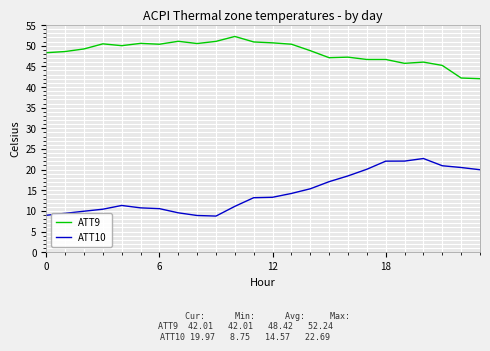

What is the lowest value of the ATT10 series?

8.8